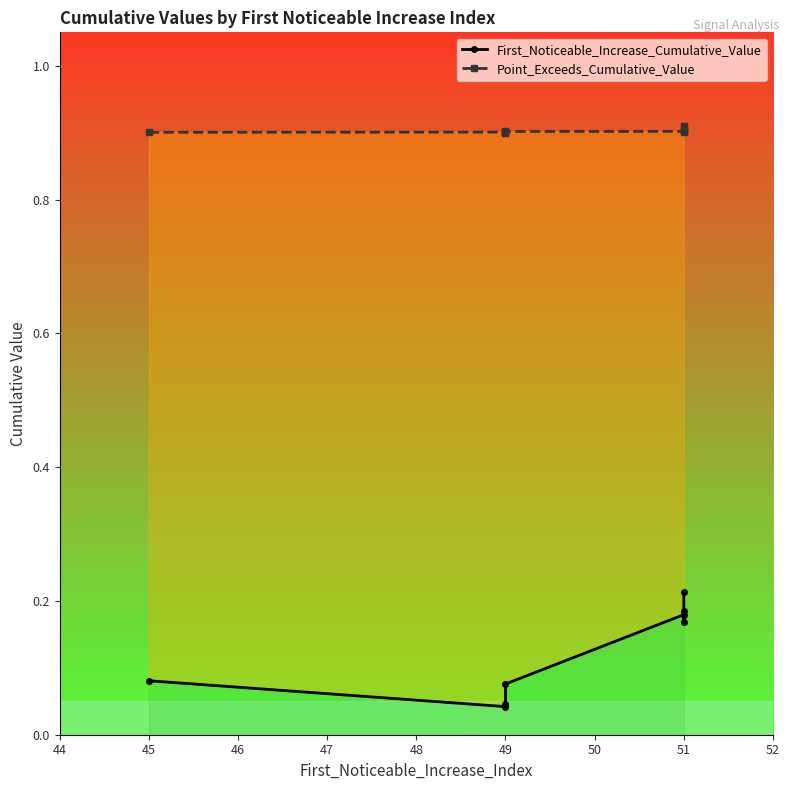

True or false: Point_Exceeds_Cumulative_Value has a value of 0.9 at 51.

True